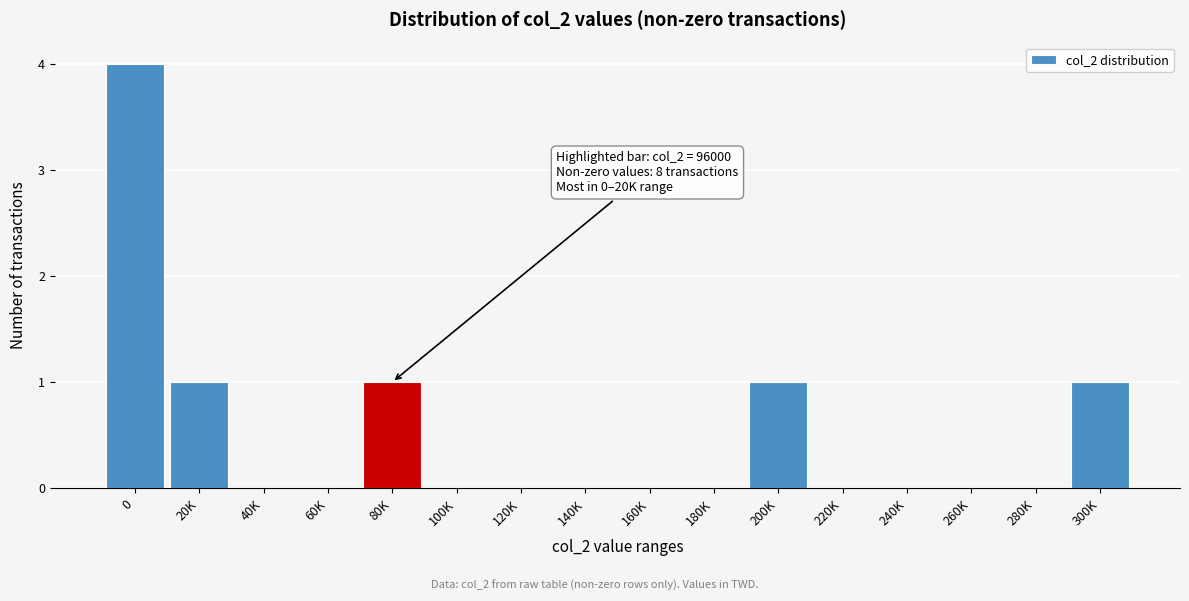

Reading right to left, extract all data points from this chart.

300K=1	280K=0	260K=0	240K=0	220K=0	200K=1	180K=0	160K=0	140K=0	120K=0	100K=0	80K=1	60K=0	40K=0	20K=1	0=4